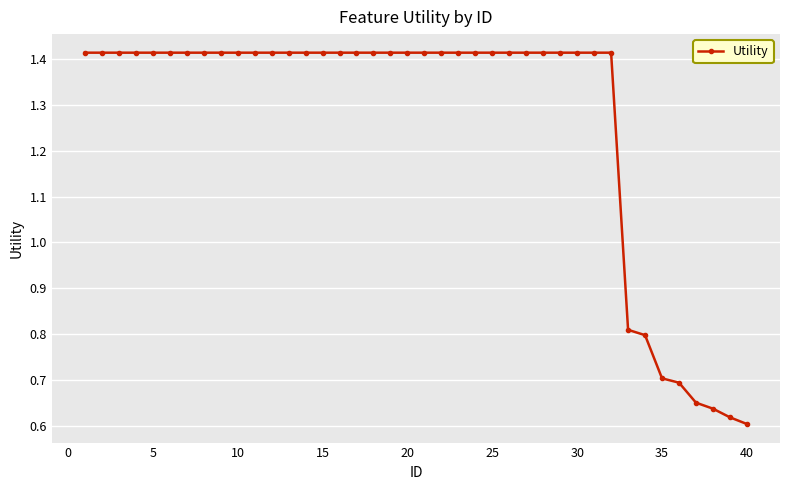

What is the average value?

1.3